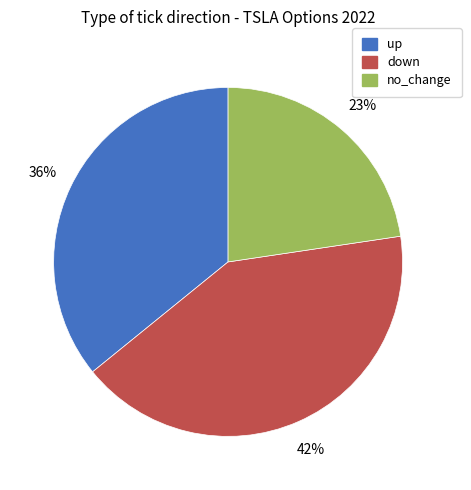

Approximately how many times larger is the value at up compared to no_change?

1.6